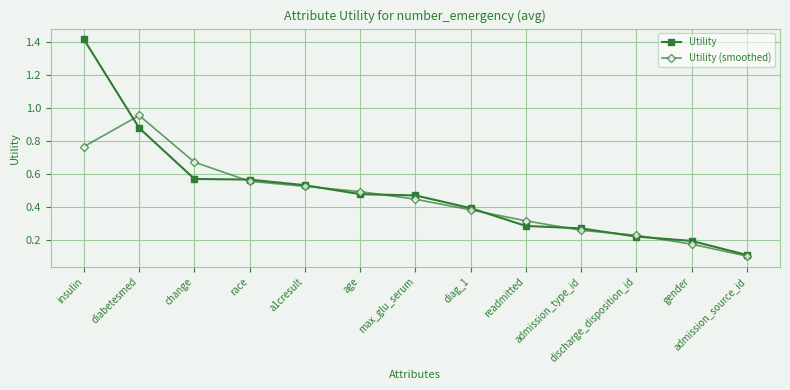

Where is Utility nearest to the value 0?

admission_source_id